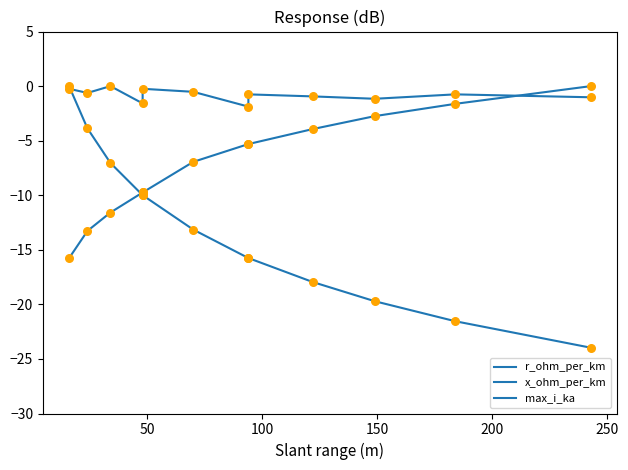

What are all the series names shown in the legend?

r_ohm_per_km, x_ohm_per_km, max_i_ka